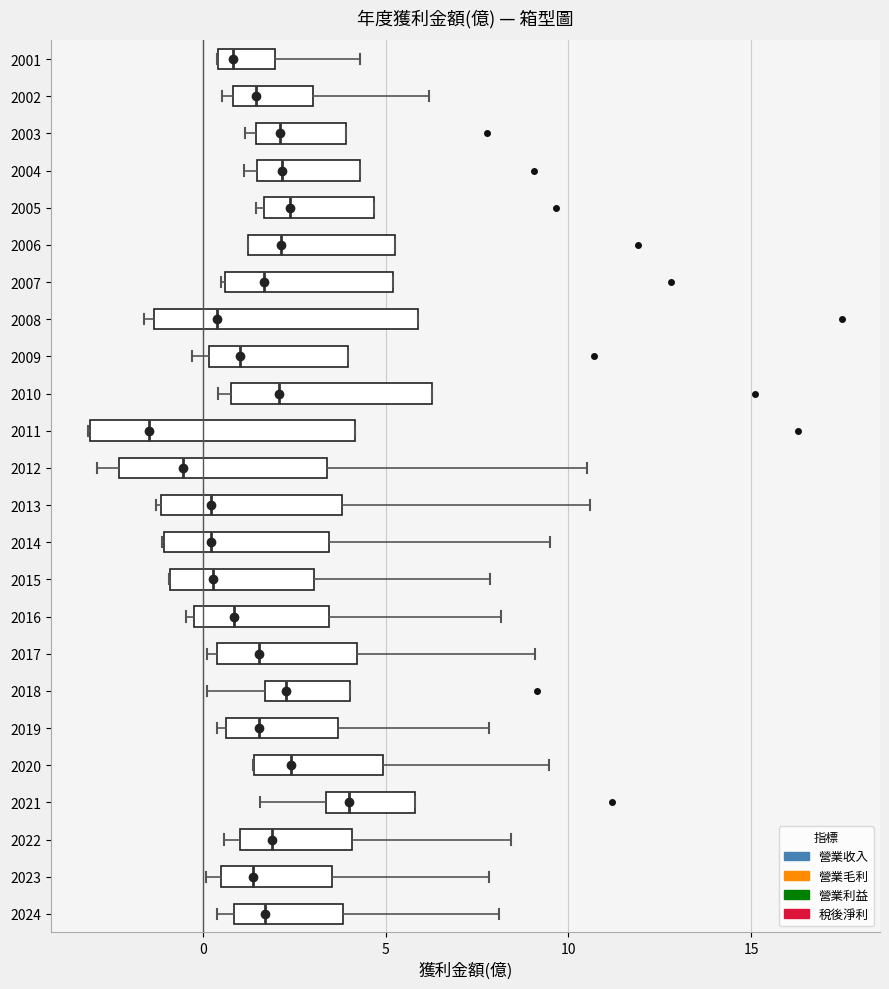

Reading bottom to top, transcribe this box plot: for each box, give where its median line is, the range the box spans, and where its two whiskers end, as read against the x-axis. The values are not printed on the chart, so give them approximately, as read against the axis.

2024: median 1.5, box 1.0 to 4.0, whiskers 0.5 to 8.0
2023: median 1.5, box 0.5 to 3.5, whiskers 0.0 to 8.0
2022: median 2.0, box 1.0 to 4.0, whiskers 0.5 to 8.5
2021: median 4.0, box 3.5 to 6.0, whiskers 1.5 to 6.0
2020: median 2.5, box 1.5 to 5.0, whiskers 1.5 to 9.5
2019: median 1.5, box 0.5 to 3.5, whiskers 0.5 (just left of the box's left edge) to 8.0
2018: median 2.5, box 1.5 to 4.0, whiskers 0.0 to 4.0
2017: median 1.5, box 0.5 to 4.0, whiskers 0.0 to 9.0
2016: median 1.0, box -0.5 to 3.5, whiskers -0.5 (just left of the box's left edge) to 8.0
2015: median 0.5, box -1.0 to 3.0, whiskers -1.0 to 8.0
2014: median 0.0, box -1.0 to 3.5, whiskers -1.0 to 9.5
2013: median 0.0, box -1.0 to 4.0, whiskers -1.5 to 10.5
2012: median -0.5, box -2.5 to 3.5, whiskers -3.0 to 10.5
2011: median -1.5, box -3.0 to 4.0, whiskers -3.0 to 4.0
2010: median 2.0, box 0.5 to 6.5, whiskers 0.5 (just left of the box's left edge) to 6.5
2009: median 1.0, box 0.0 to 4.0, whiskers -0.5 to 4.0
2008: median 0.5, box -1.5 to 6.0, whiskers -1.5 (just left of the box's left edge) to 6.0
2007: median 1.5, box 0.5 to 5.0, whiskers 0.5 to 5.0
2006: median 2.0, box 1.0 to 5.0, whiskers 1.0 to 5.0
2005: median 2.5, box 1.5 to 4.5, whiskers 1.5 (just left of the box's left edge) to 4.5
2004: median 2.0, box 1.5 to 4.5, whiskers 1.0 to 4.5
2003: median 2.0, box 1.5 to 4.0, whiskers 1.0 to 4.0
2002: median 1.5, box 1.0 to 3.0, whiskers 0.5 to 6.0
2001: median 1.0, box 0.5 to 2.0, whiskers 0.5 to 4.5